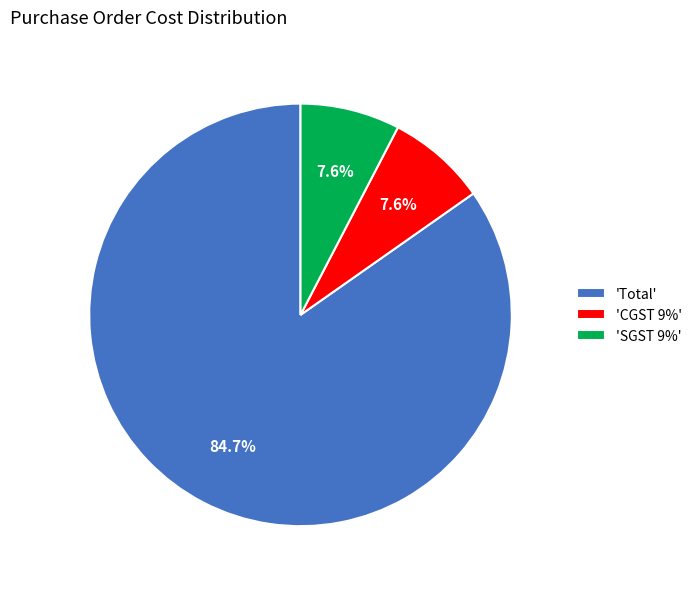

What is the largest slice in the pie chart?

'Total'